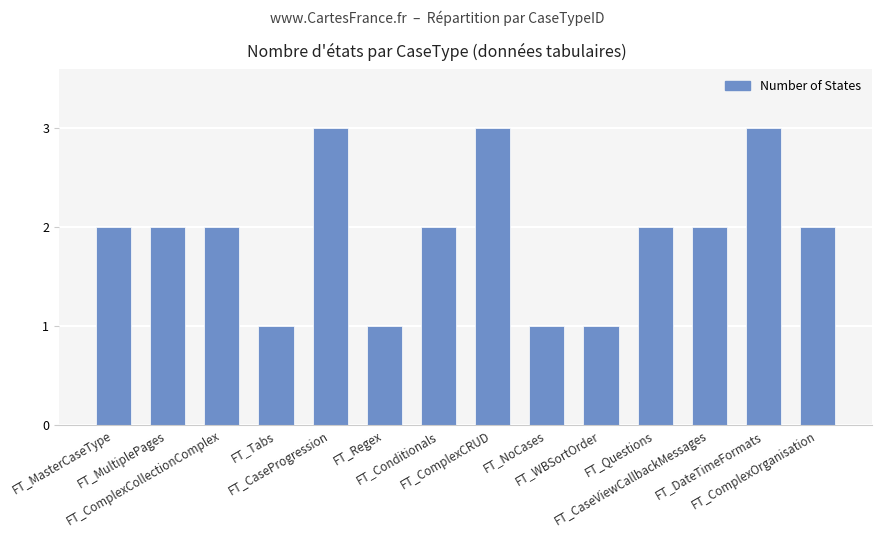

What is the sum of all values?

27